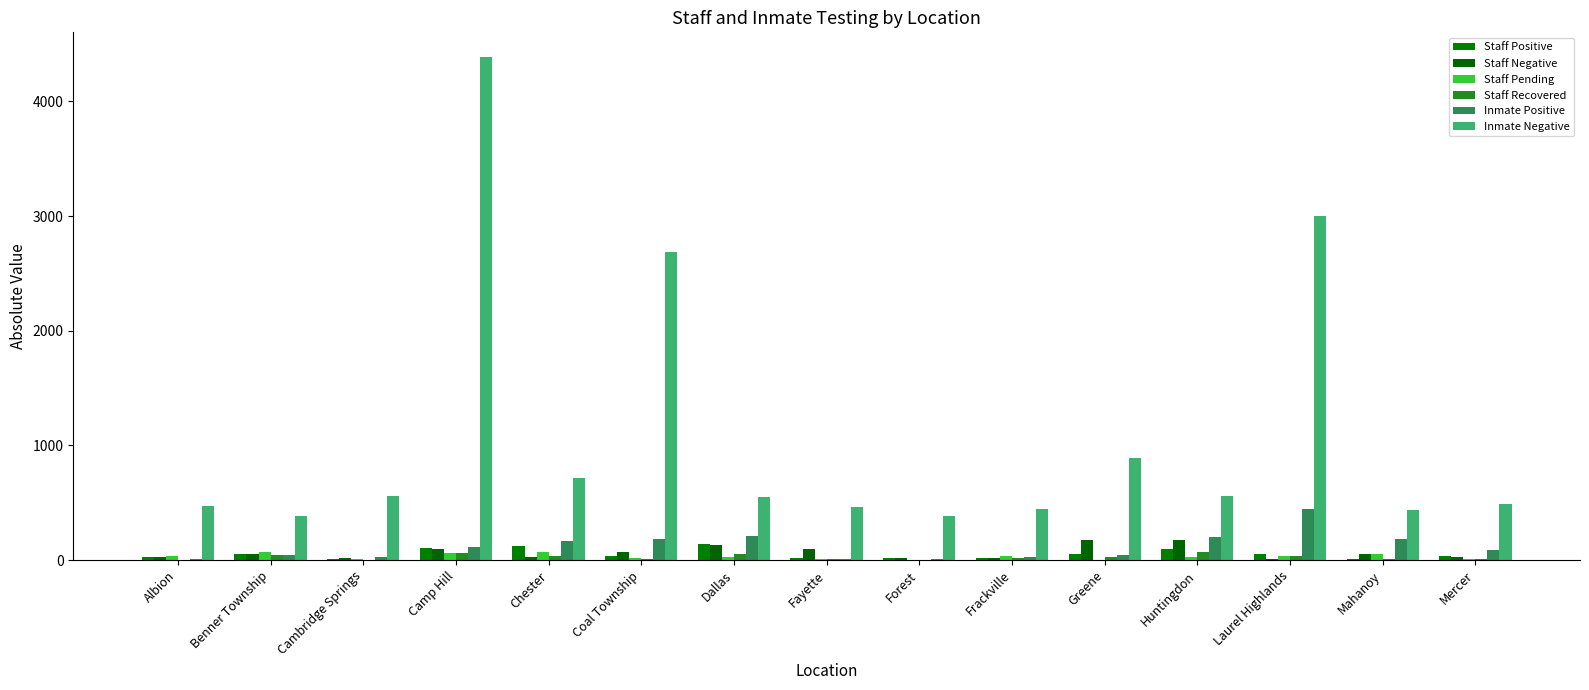

Are the bars grouped side by side (vs. stacked)?

Yes